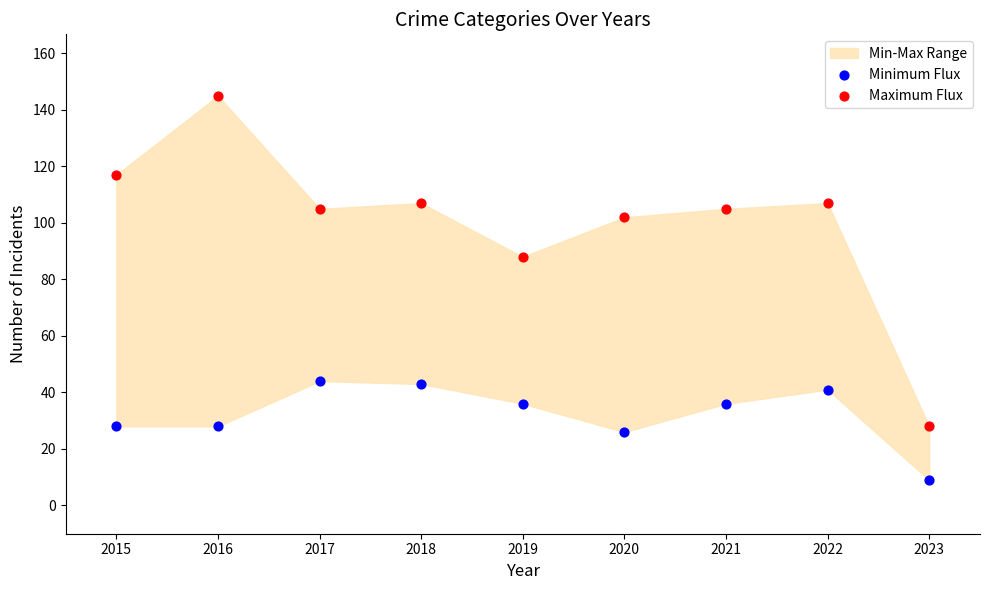

Across all data points, what is the range of Y values (max minus min)?

136